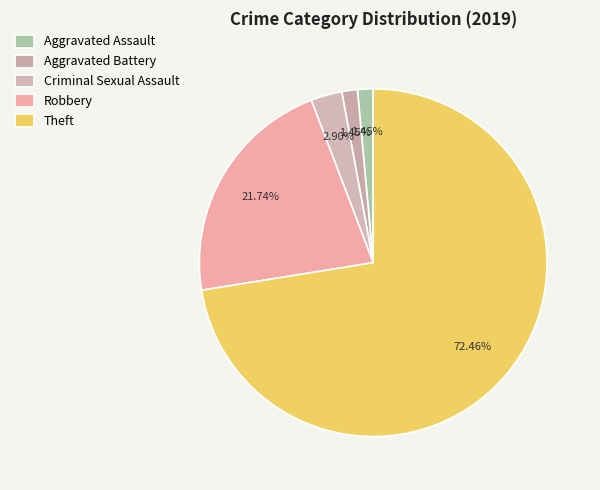

What percentage do Criminal Sexual Assault and Robbery together represent?

24.6%